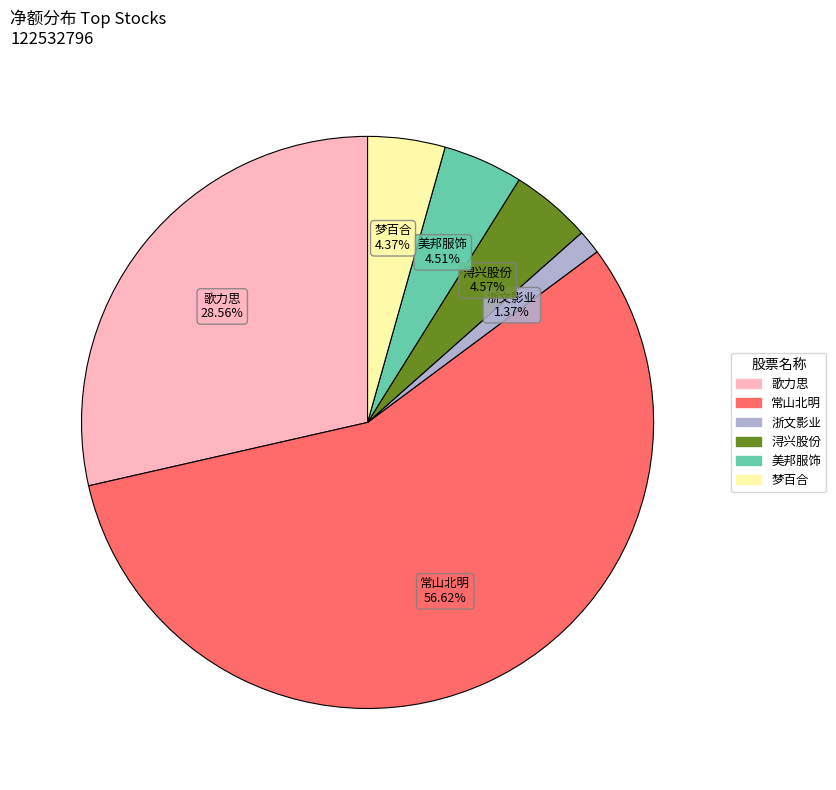

Is there any slice that represents more than half of the pie?

Yes